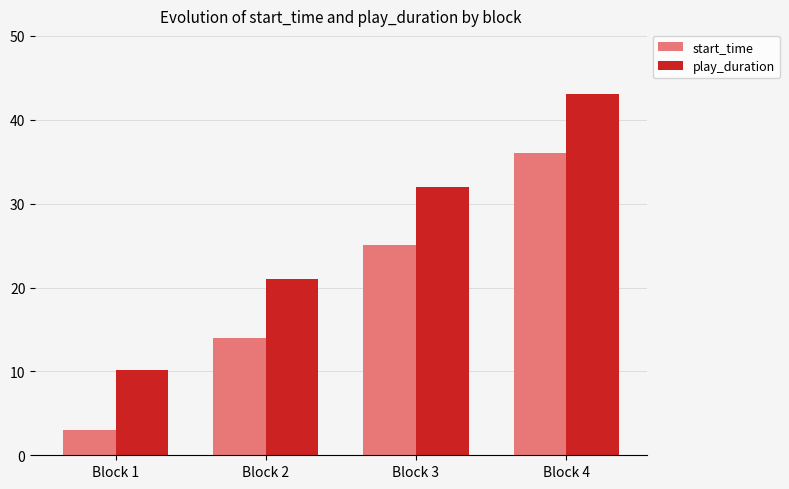

What is the difference between the second highest and minimum values in the start_time series?

22.0